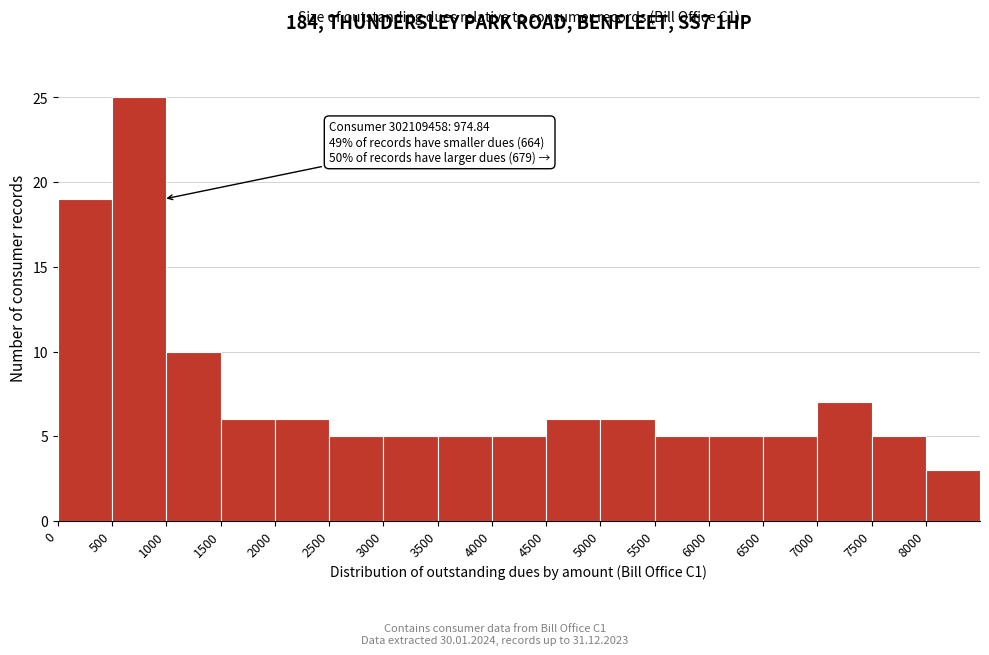

Over which range of the x-axis is the bar tallest?

500 to 1000